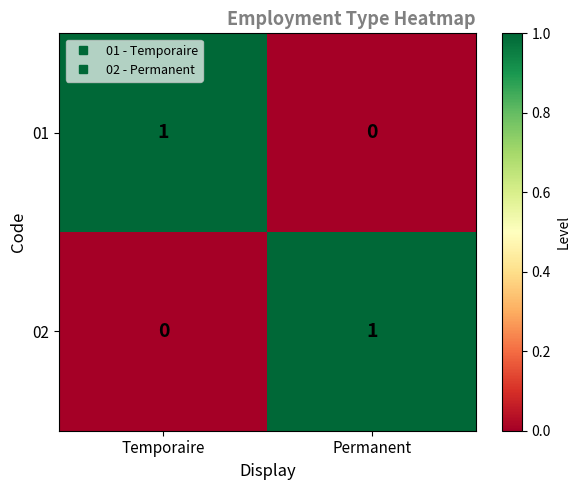

Reading left to right, what are all the values shown in this chart?

01: 1	0
02: 0	1